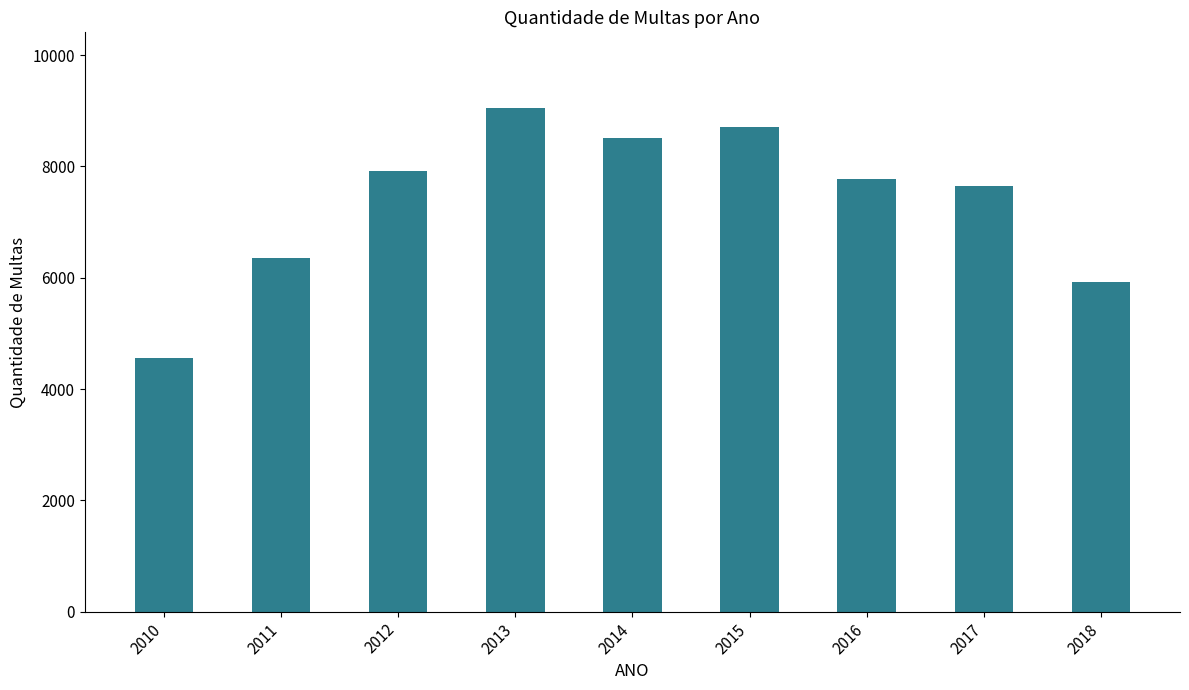

What is the difference between the second highest and minimum values?

4148